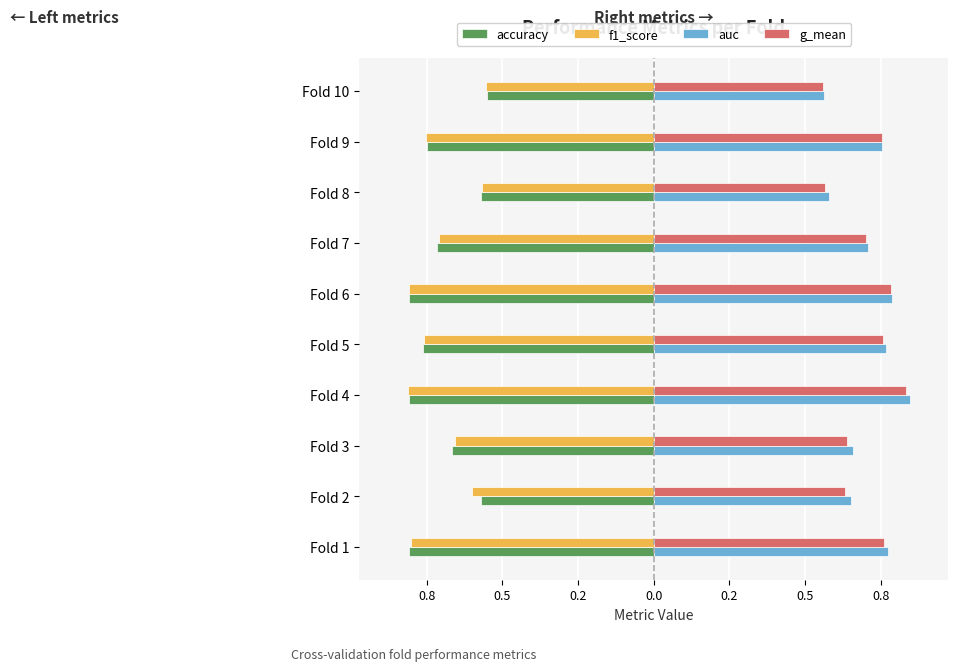

What are all the series names shown in the legend?

accuracy, f1_score, auc, g_mean